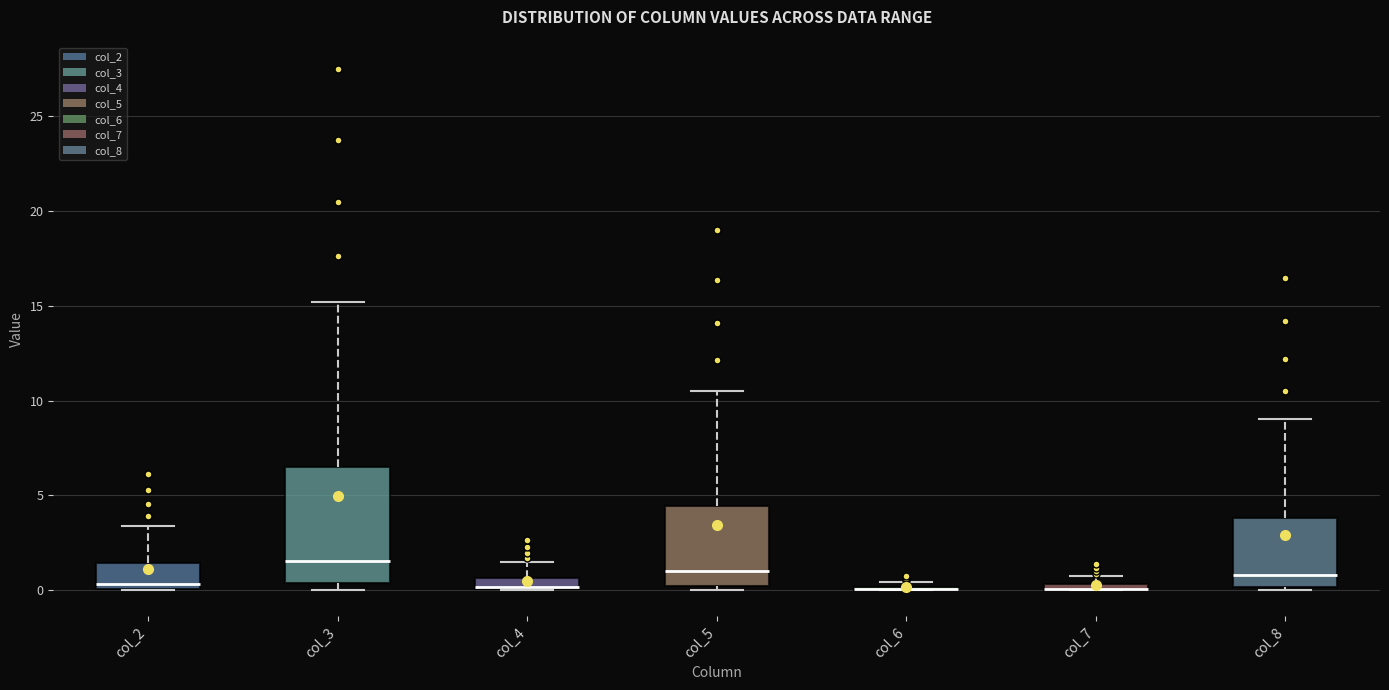

Where does the median line of the box for col_3 sit on the y-axis? The values are not printed on the chart, so give them approximately, as read against the axis.

1.5